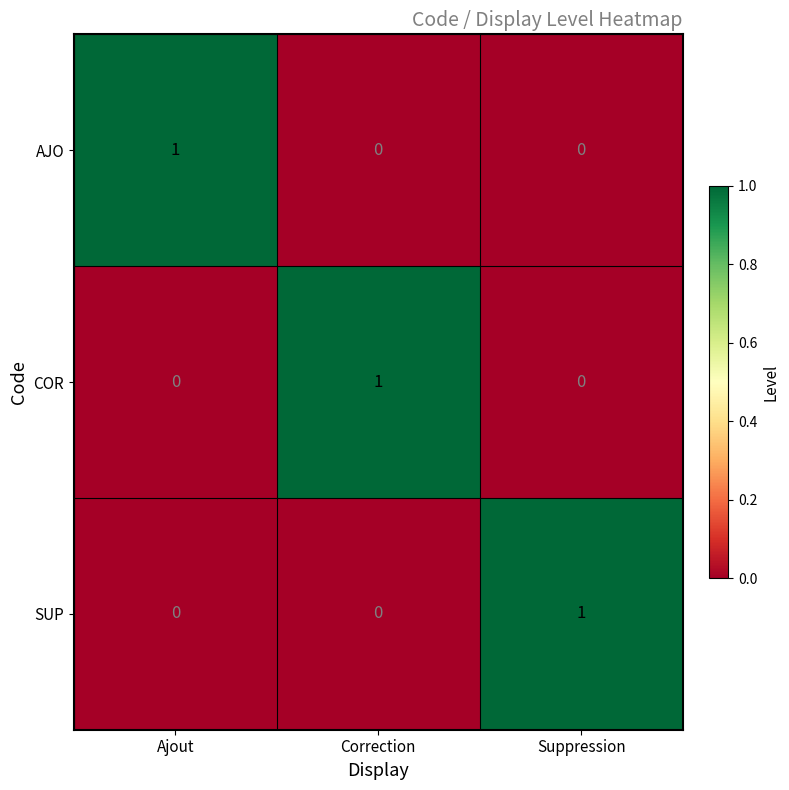

True or false: SUP has a value of 1 at Suppression.

True